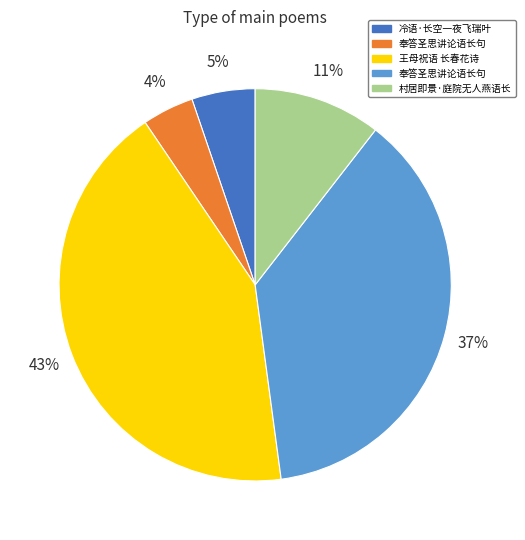

To the nearest percent, what is the average slice percentage?

20%